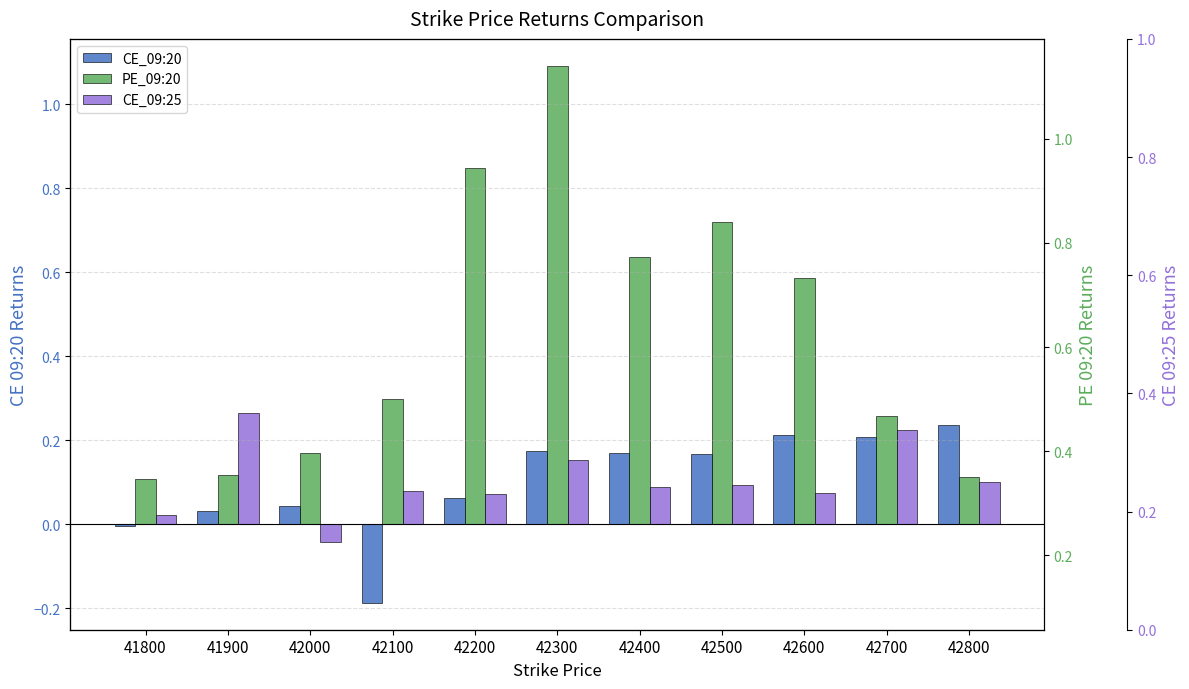

List the series in order of their peak value, highest first.

PE_09:20, CE_09:25, CE_09:20